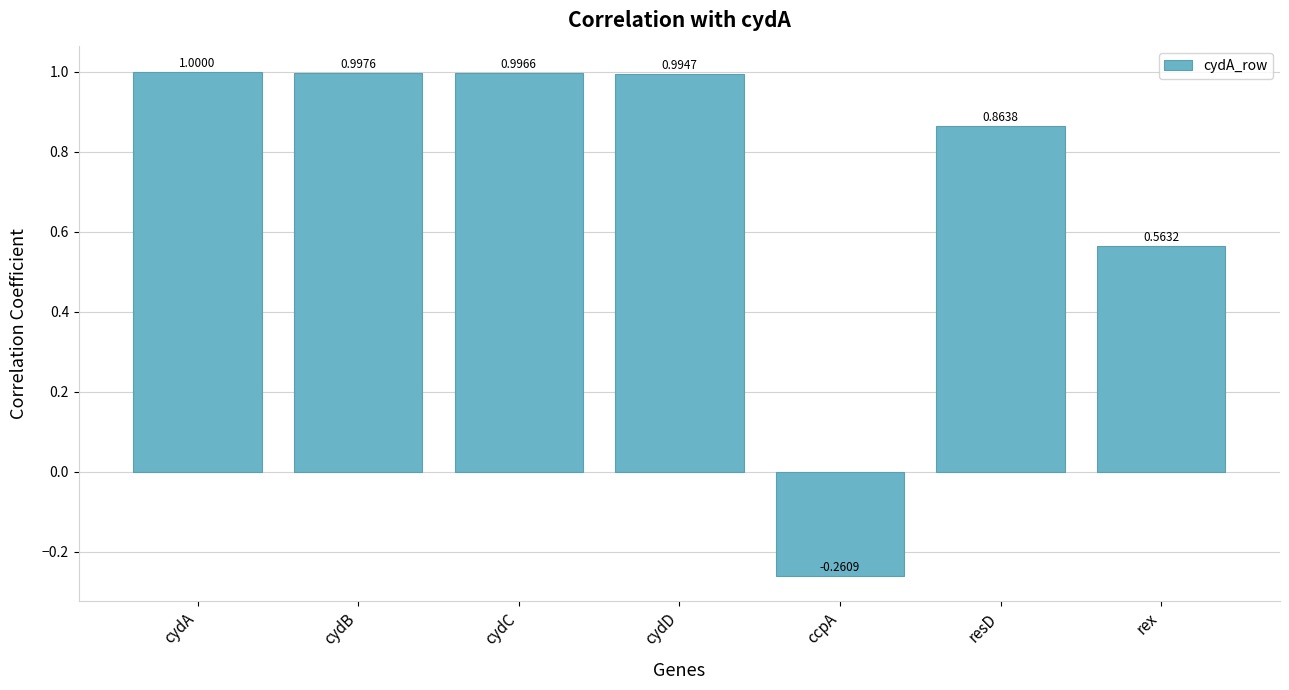

Where does the data first go above 0?

cydA